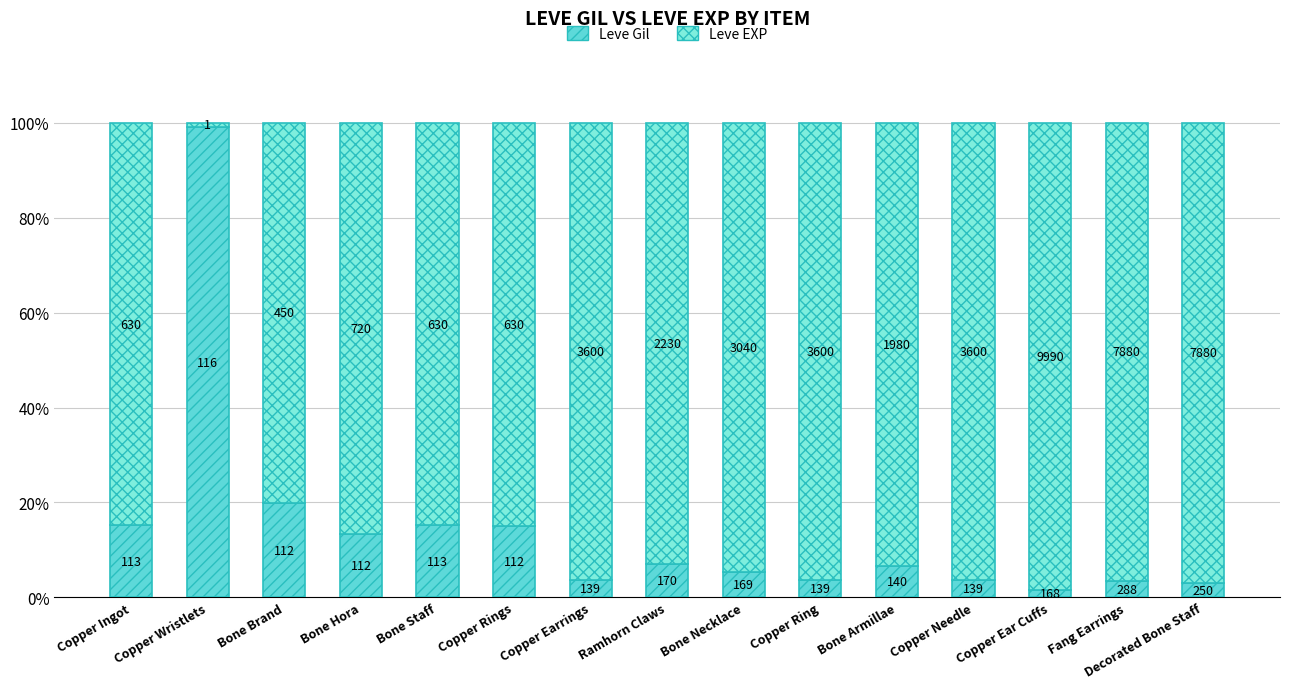

The Leve Gil series shows 6.6 at Bone Armillae. True or false?

True